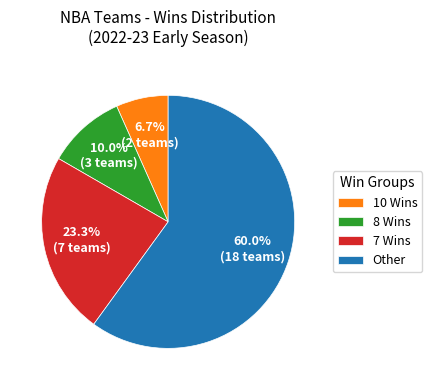

Which has a higher value, 7 Wins or 8 Wins?

7 Wins